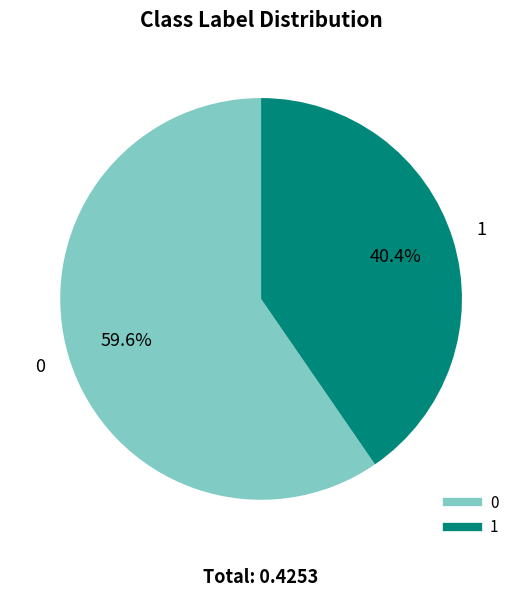

How many segments does this pie chart have?

2